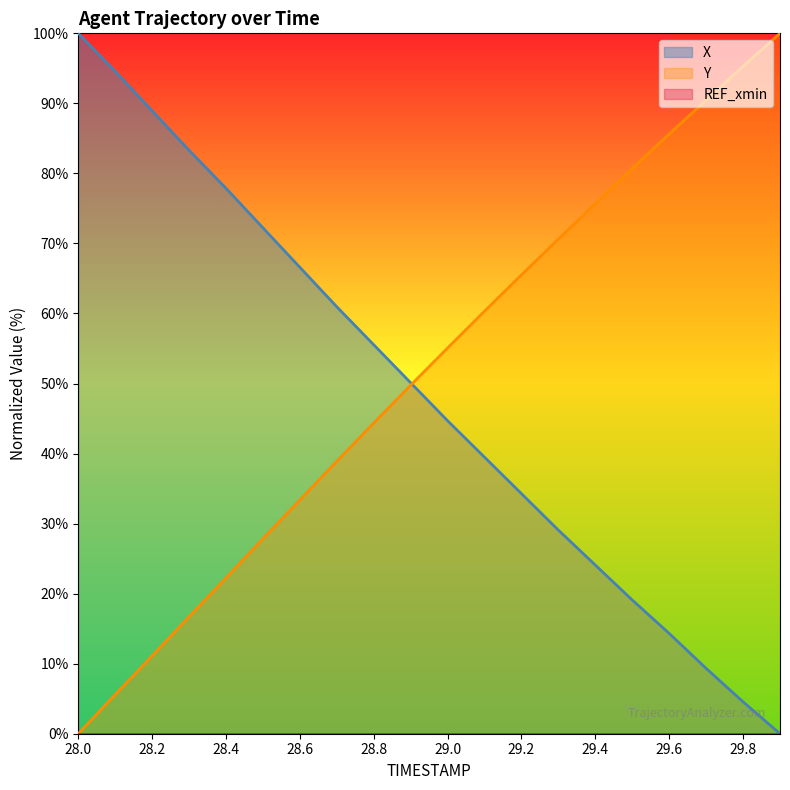

What position from the right is 28.0?

20